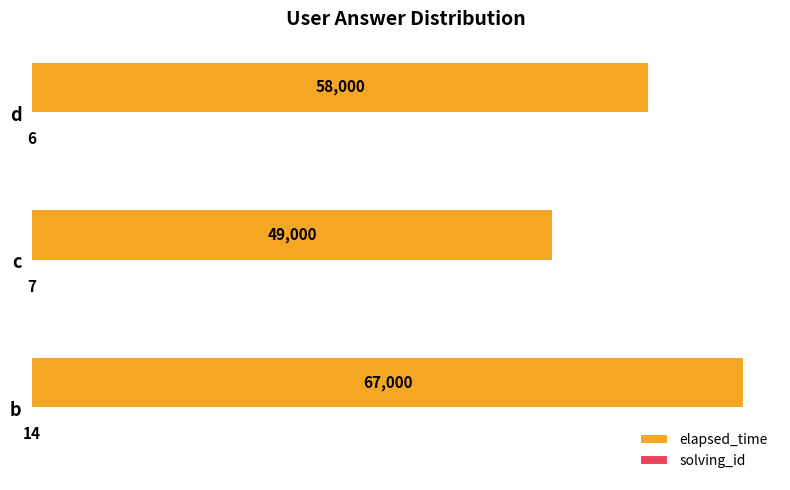

At which label is elapsed_time closest to 58000?

d